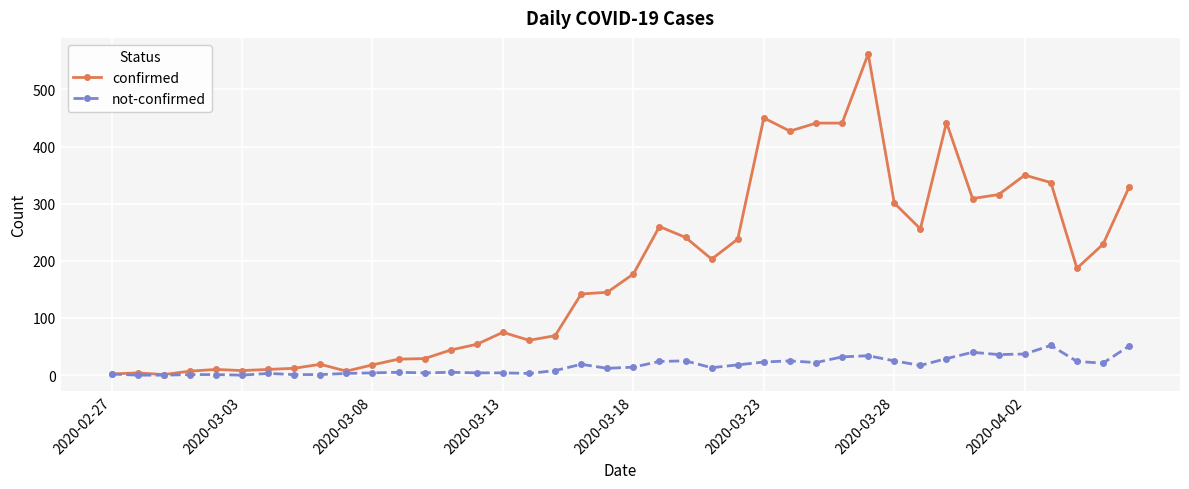

What is the greatest value displayed?

562